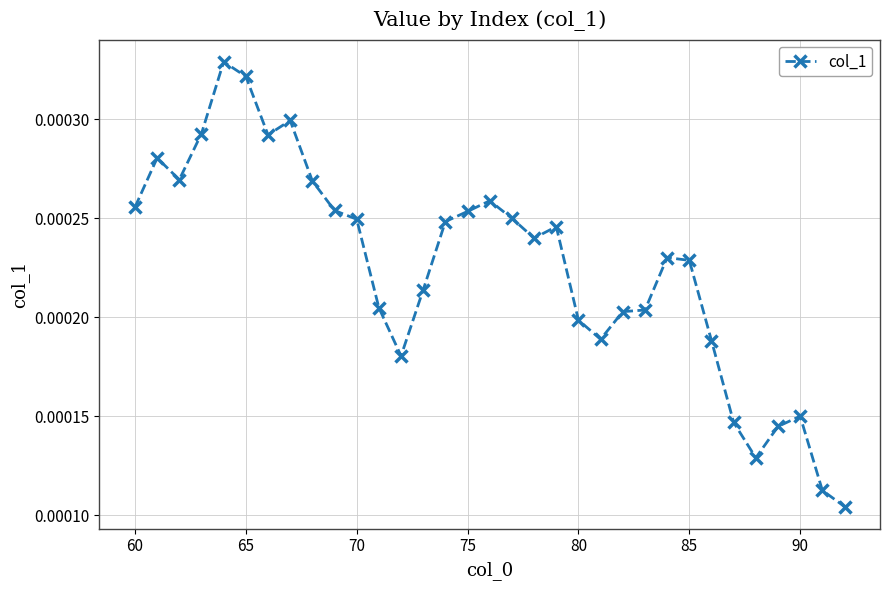

True or false: the data has more than 2 interior local peaks.

True